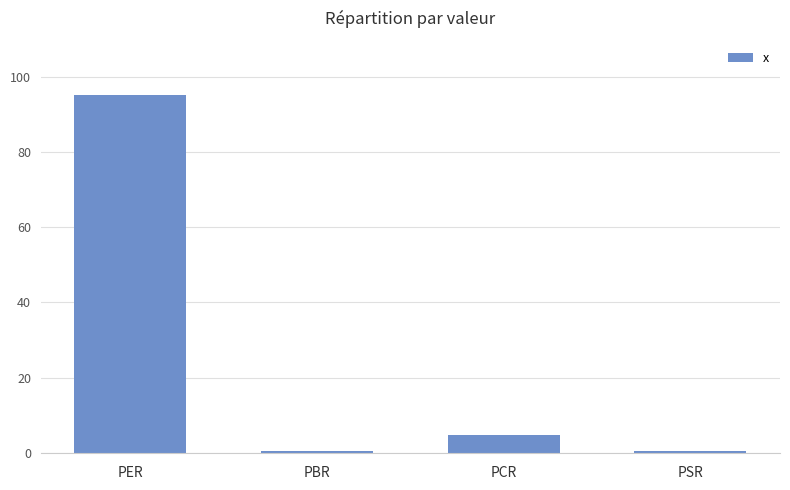

What is the difference between the second highest and minimum values?

4.2